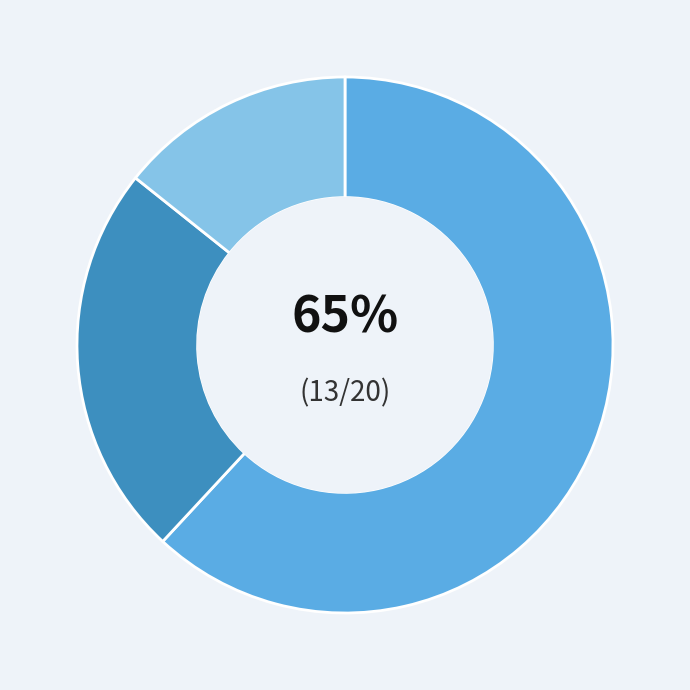

How many slices are in this pie chart?

3